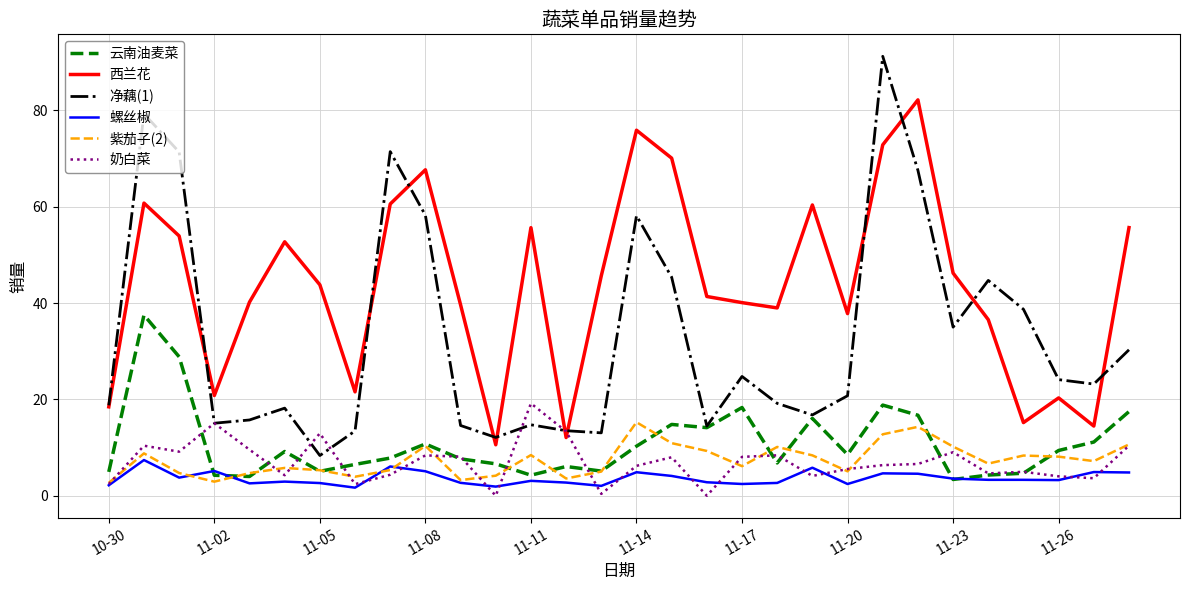

List the series in order of their peak value, lowest first.

螺丝椒, 紫茄子(2), 奶白菜, 云南油麦菜, 西兰花, 净藕(1)